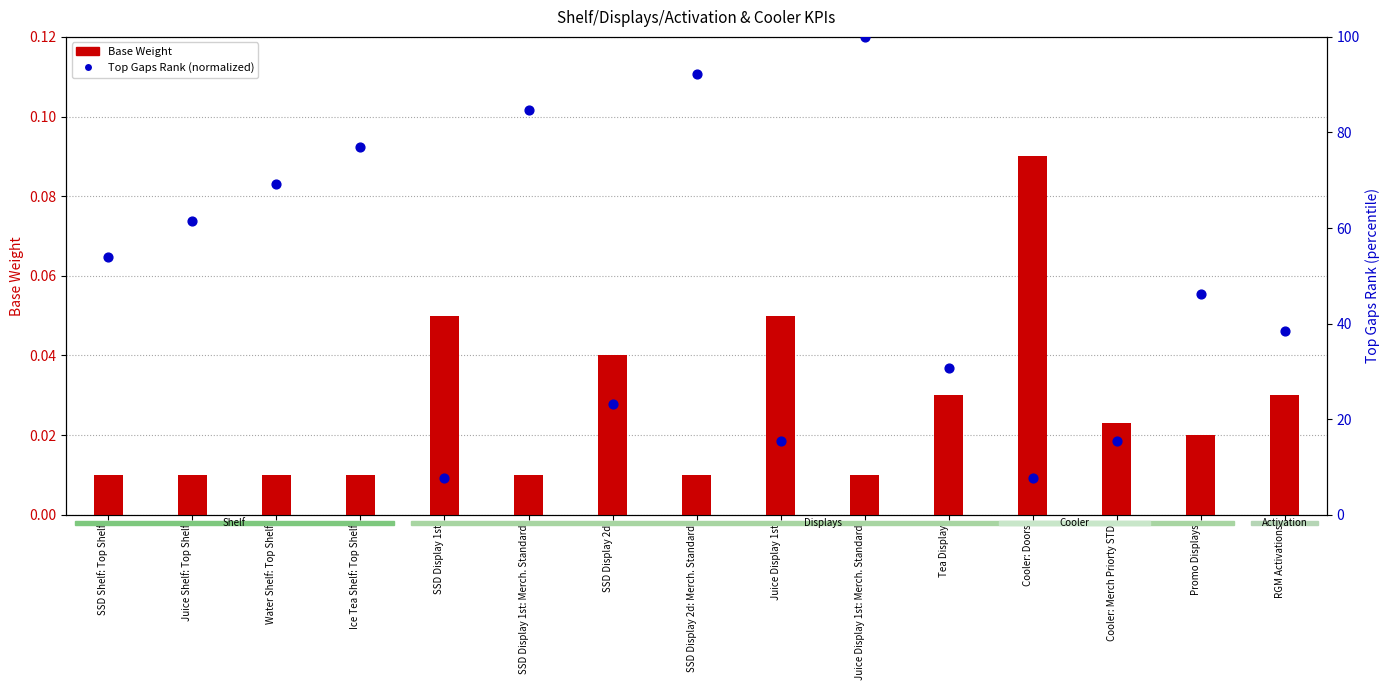

What is the change in value from SSD Display 1st to SSD Display 2d: Merch. Standard?

+84.6